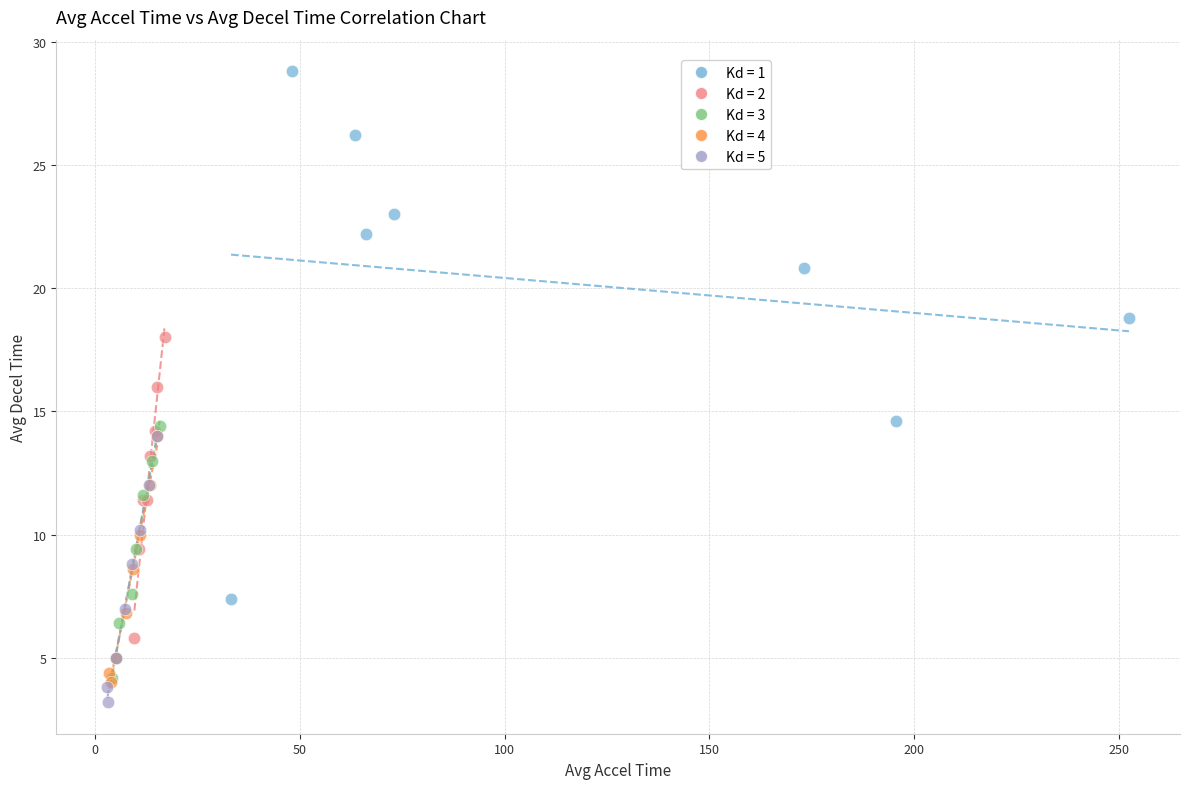

Which series contains the highest Y value?

Kd = 1